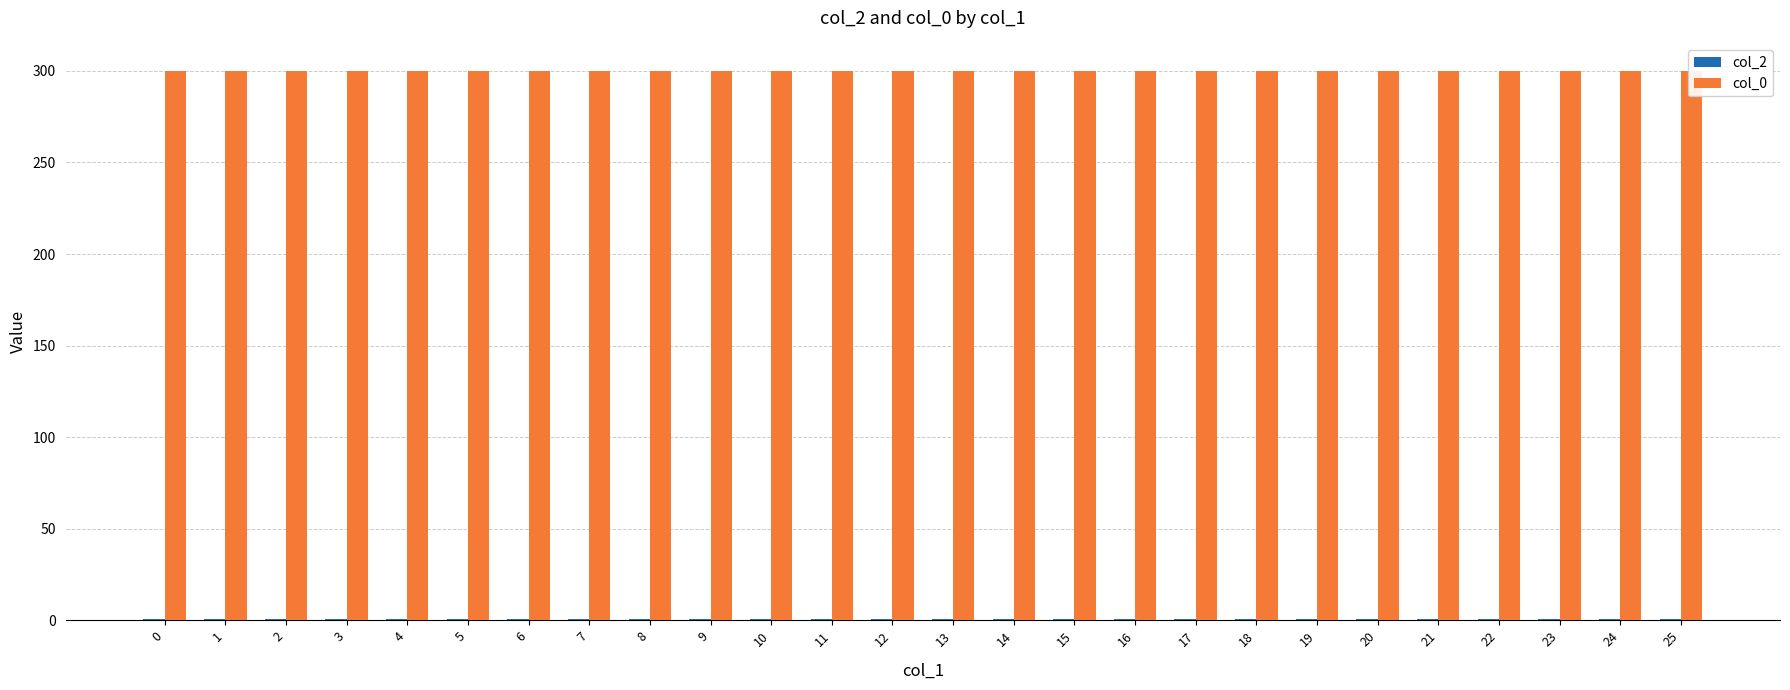

What is the minimum value shown in the chart?

0.5